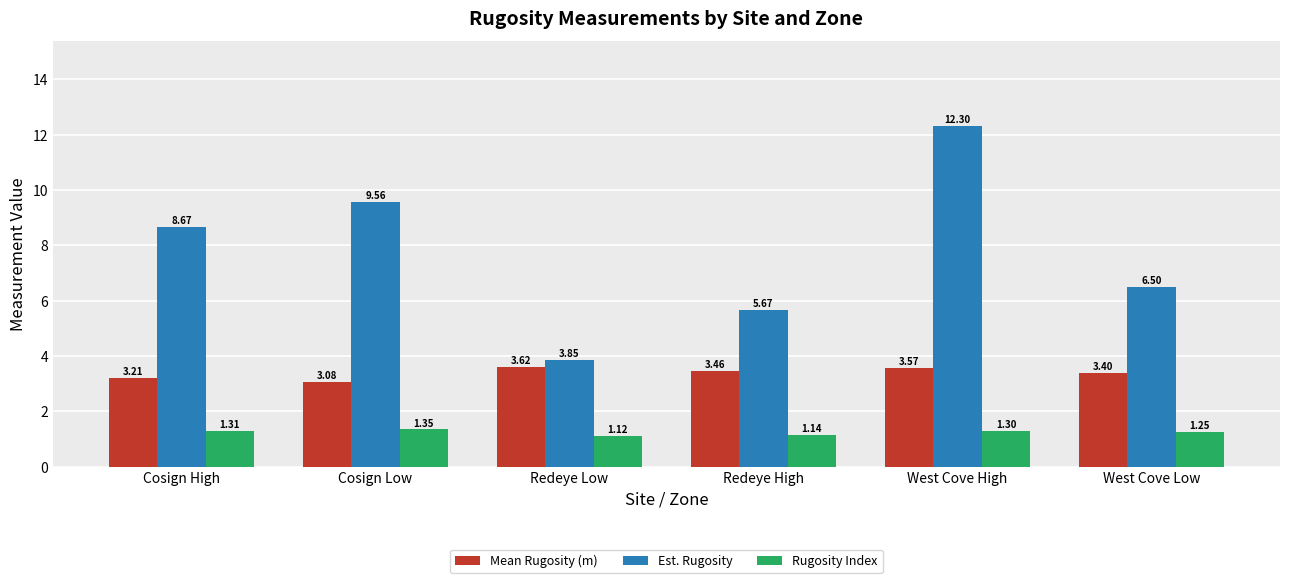

True or false: Rugosity Index has a value of 1.3 at Cosign Low.

True